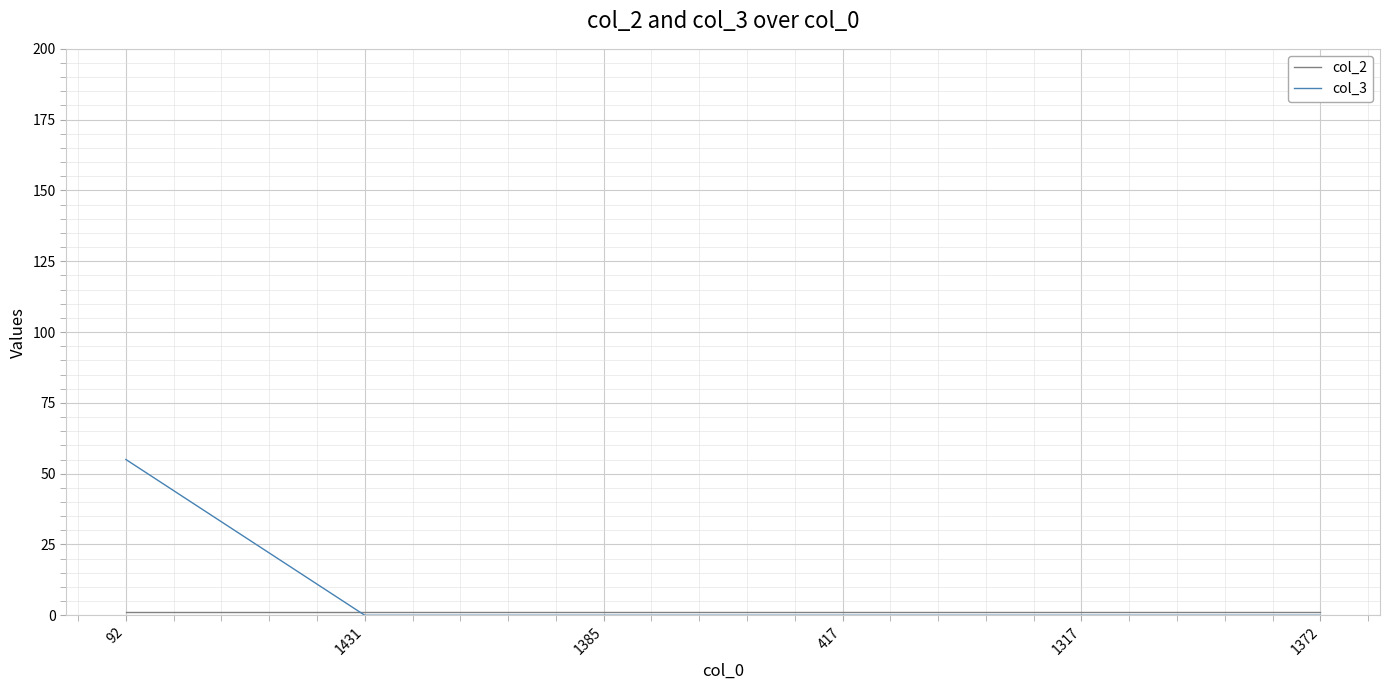

At which category does the chart reach its peak across all series?

92